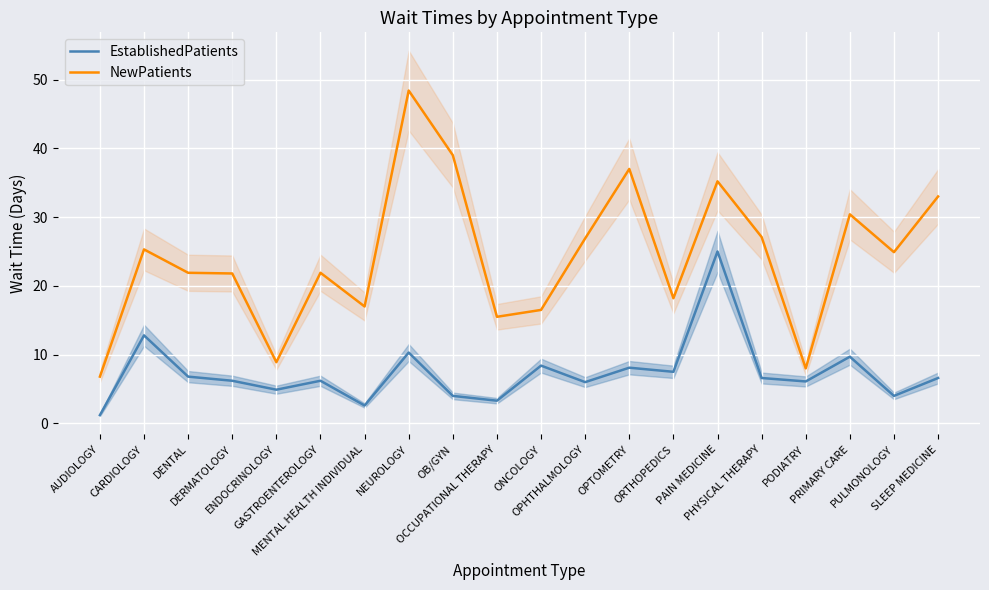

At which category does EstablishedPatients reach its first local peak?

CARDIOLOGY